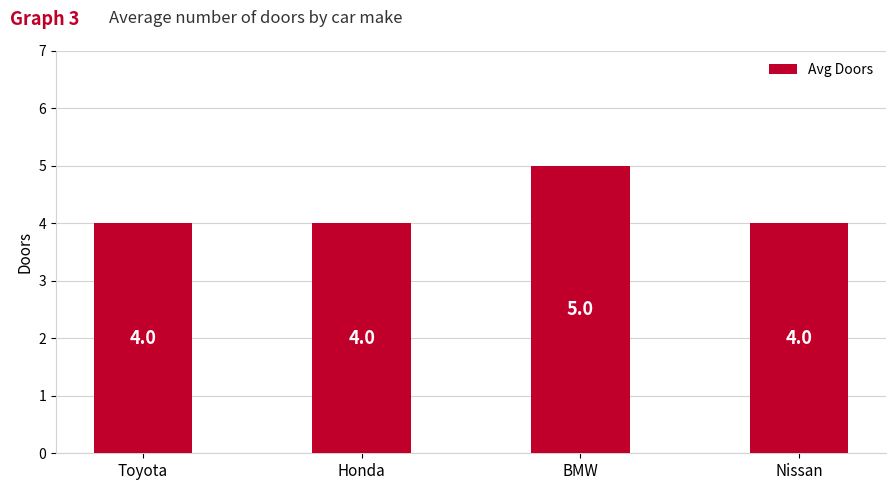

What is the maximum value shown in the chart?

5